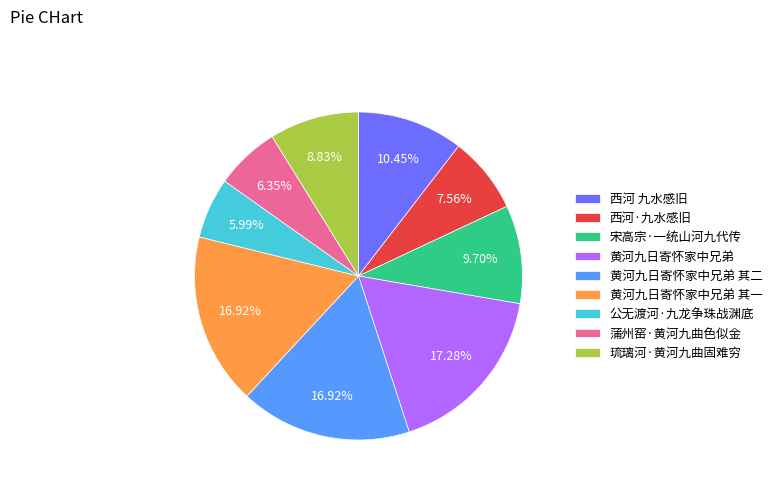

What is the ratio of the value at 蒲州窑·黄河九曲色似金 to the value at 黄河九日寄怀家中兄弟 其一?

0.4